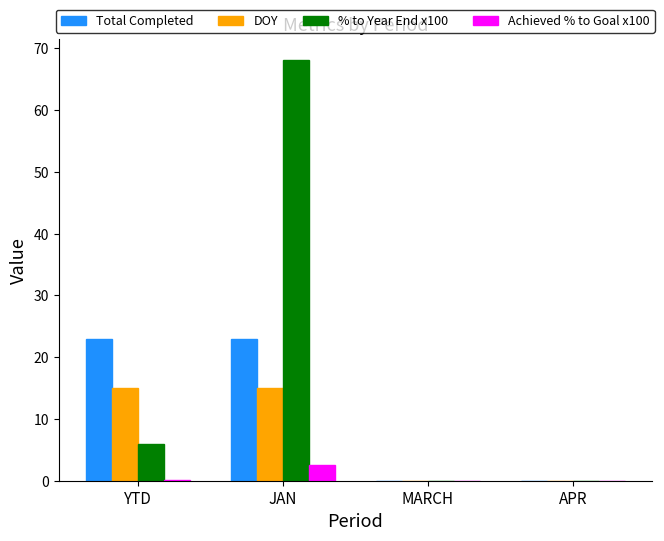

At which category is the sum across all series the highest?

JAN